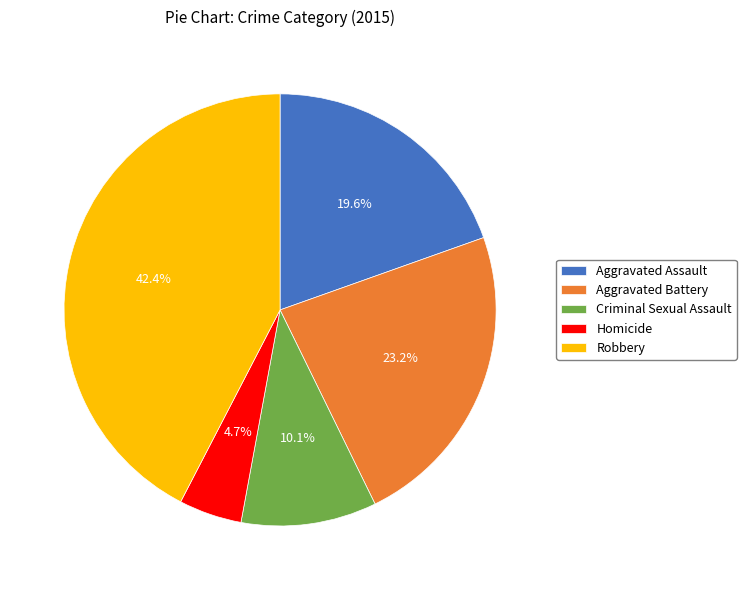

What percentage do Robbery and Aggravated Assault together represent?

62.0%